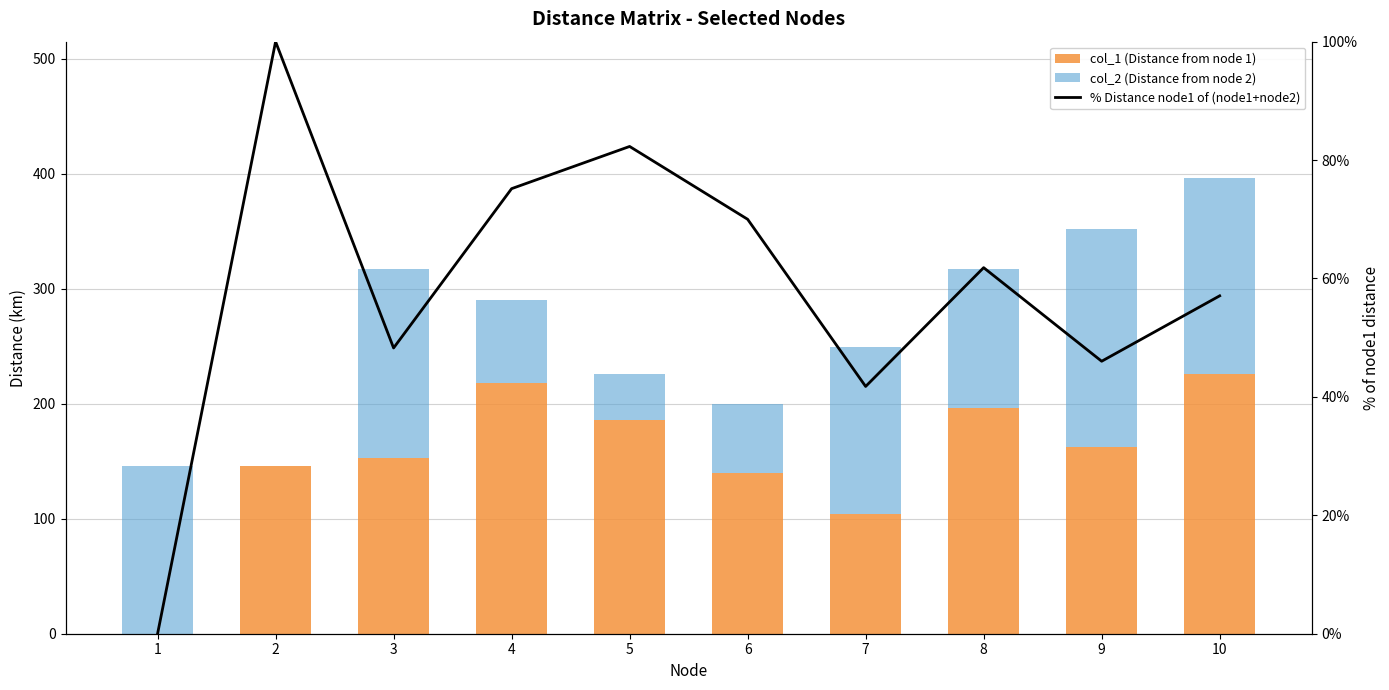

What is the sum of the % Distance node1 of (node1+node2) values at 2 and 8?

161.8